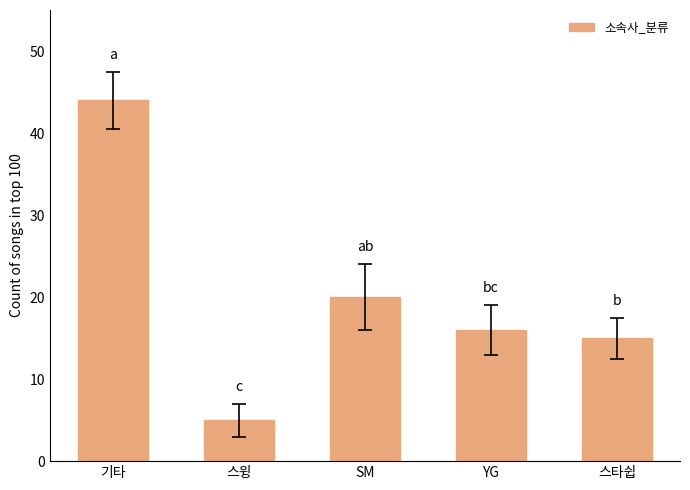

Rank the categories by value from lowest to highest.

스윙, 스타쉽, YG, SM, 기타